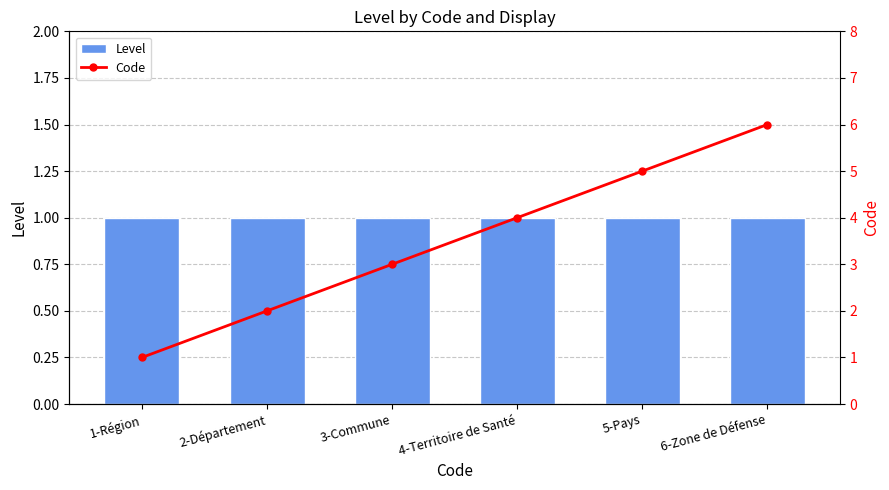

Between 4-Territoire de Santé and 5-Pays, which series saw the biggest shift?

Code